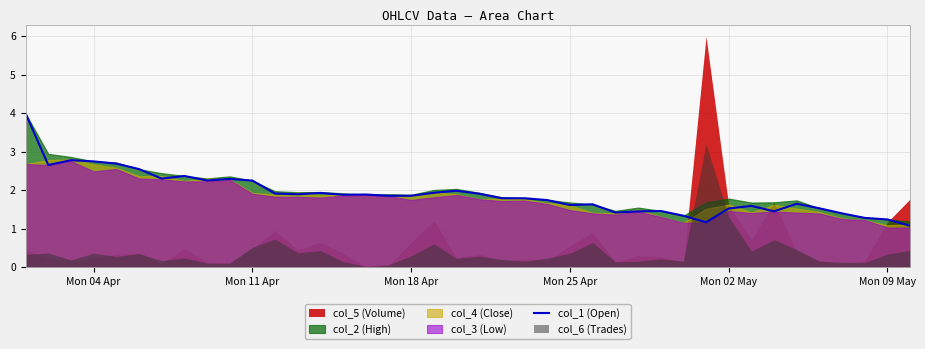

Is it true that col_1 (Open) equals 1.5 at Mon 02 May?

True